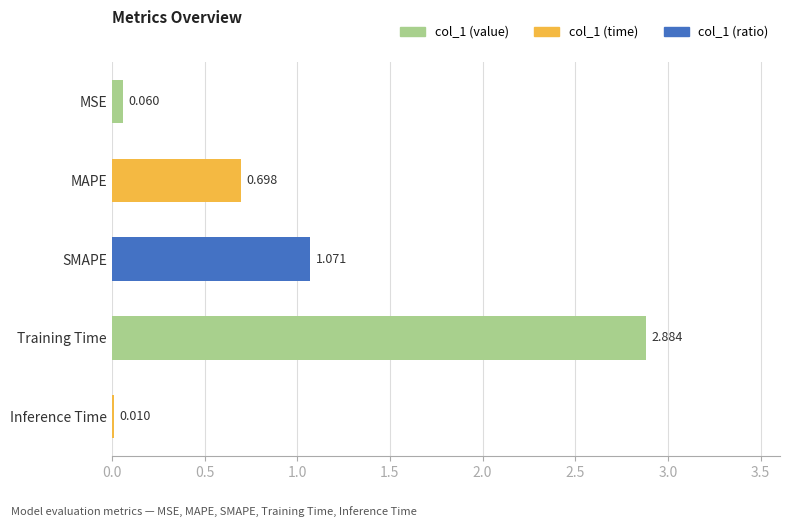

Where is the data nearest to the value 1?

SMAPE